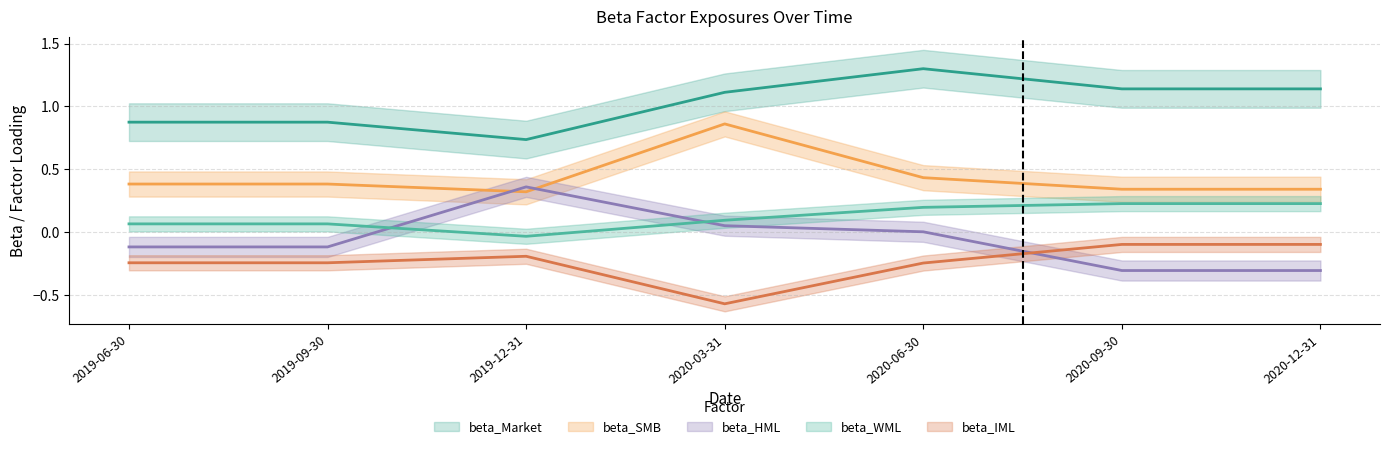

What is the label of the 7th point from the left?

2020-12-31